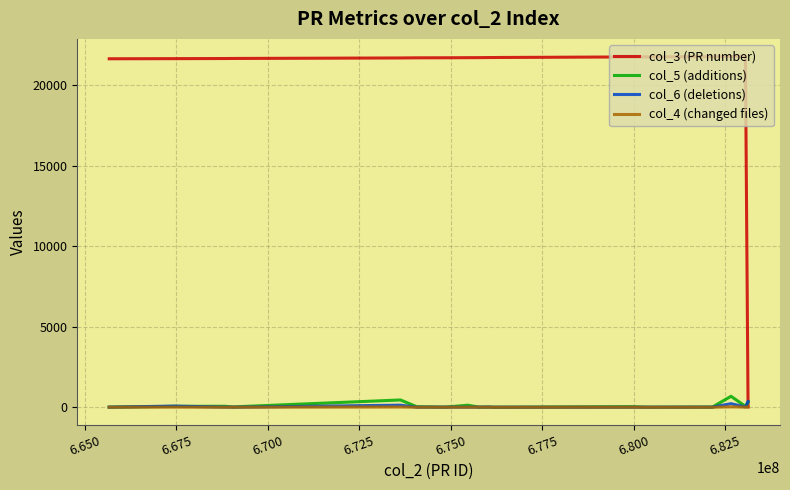

Which series has the largest range (max minus min)?

col_3 (PR number)